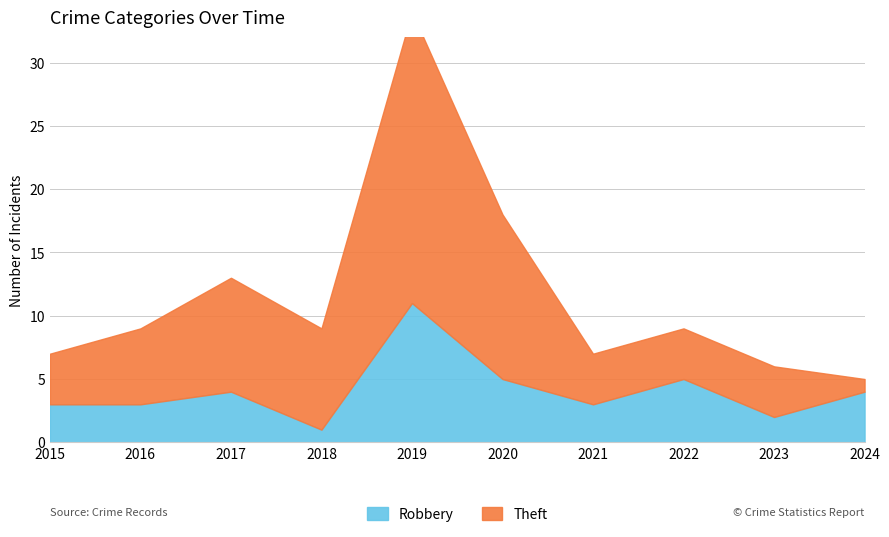

Where is the first local minimum for Robbery?

2018